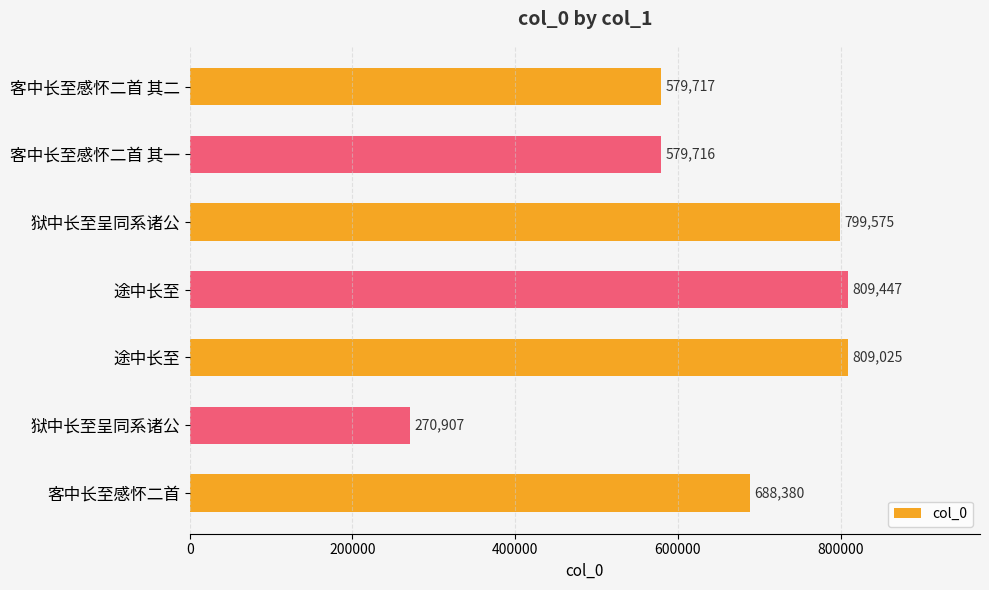

How many bars are there in total?

7